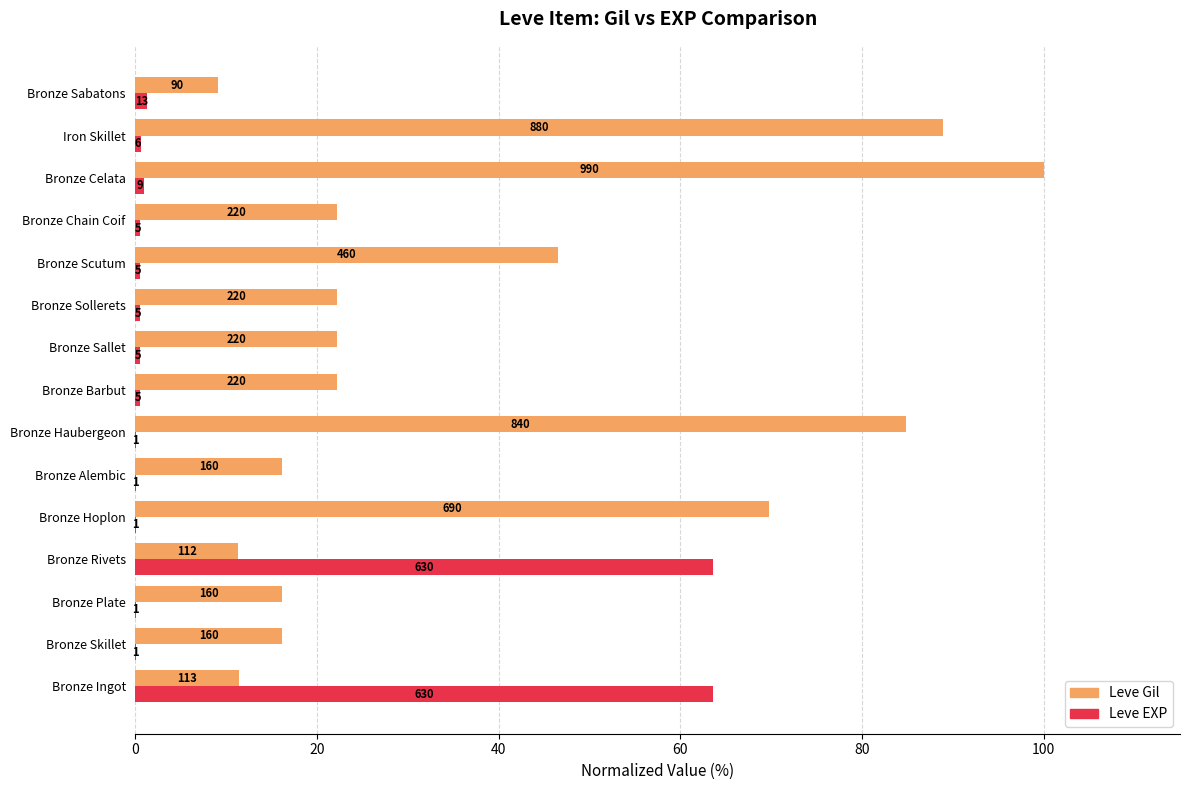

What is the difference between the second highest and second lowest values in the Leve Gil series?

77.6